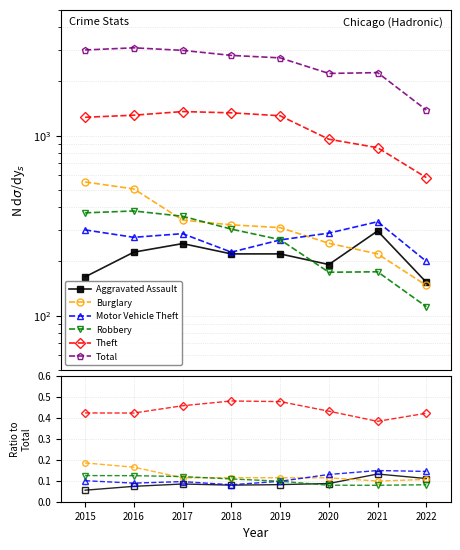

Is this an area chart (filled region under the line)?

No